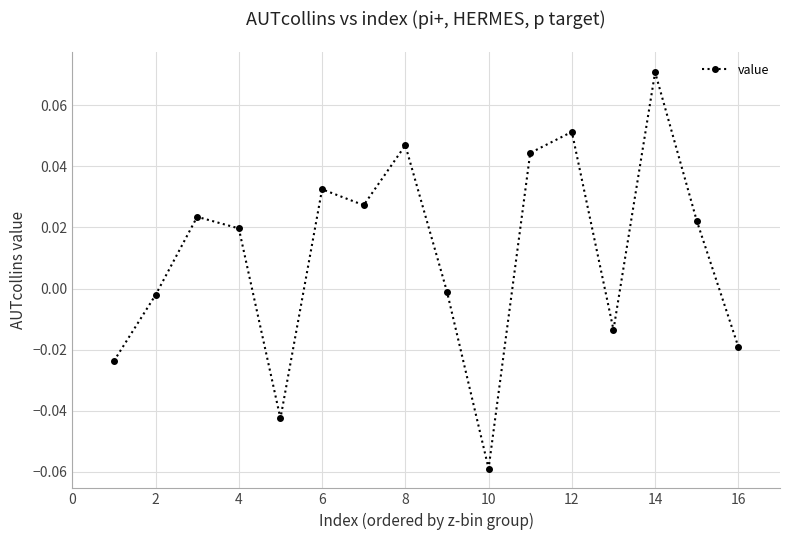

How many points are lower than both their immediate neighbors (excluding endpoints)?

4